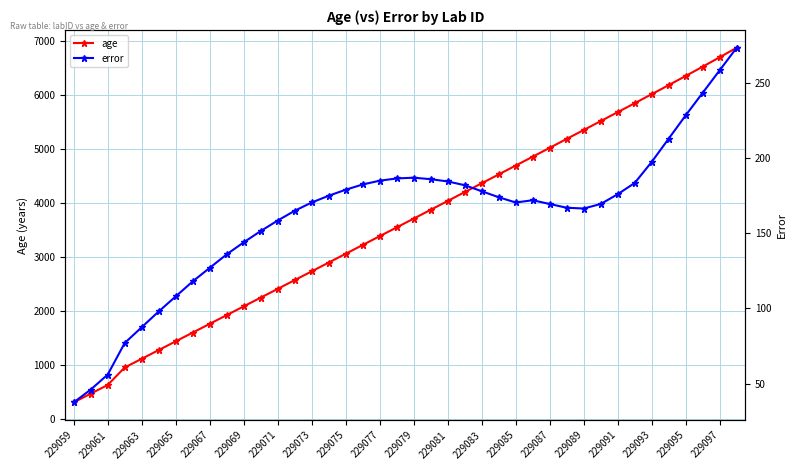

True or false: age has a value of 1725 at 229063.

False